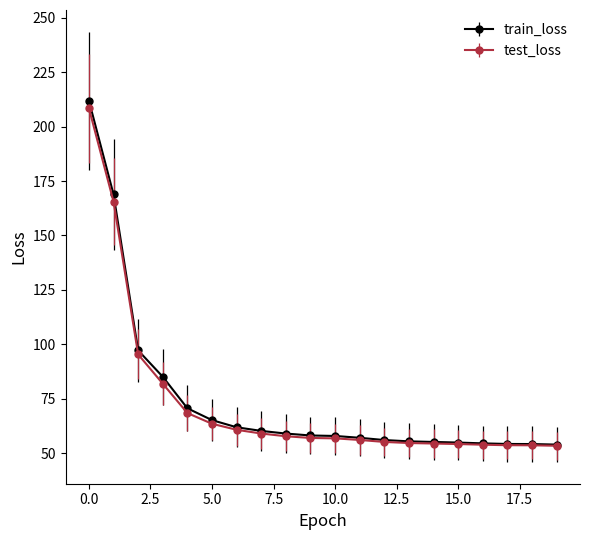

What is the value of the train_loss point at the 19th from the left?

54.1